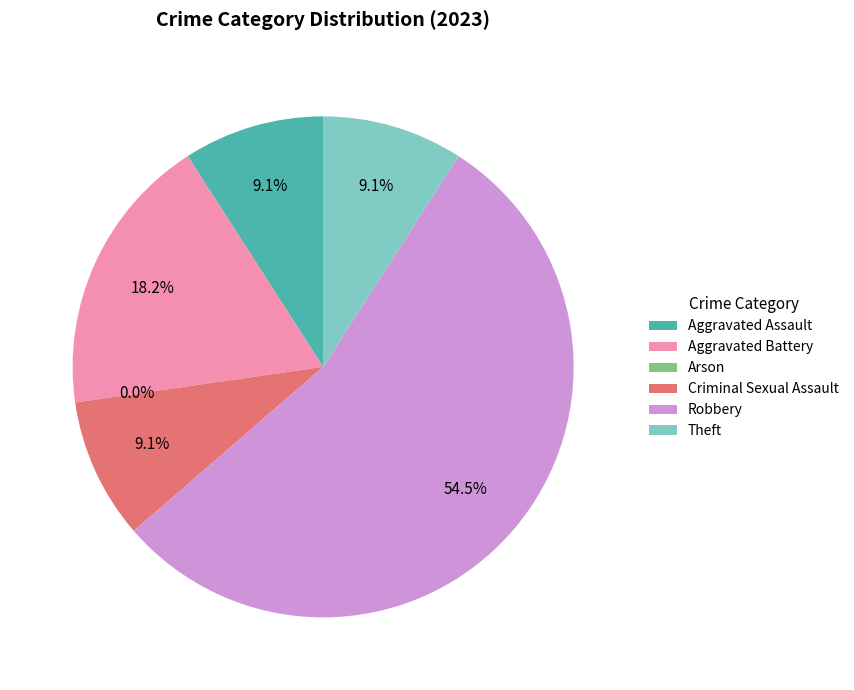

Which category has the smallest portion of the pie?

Arson